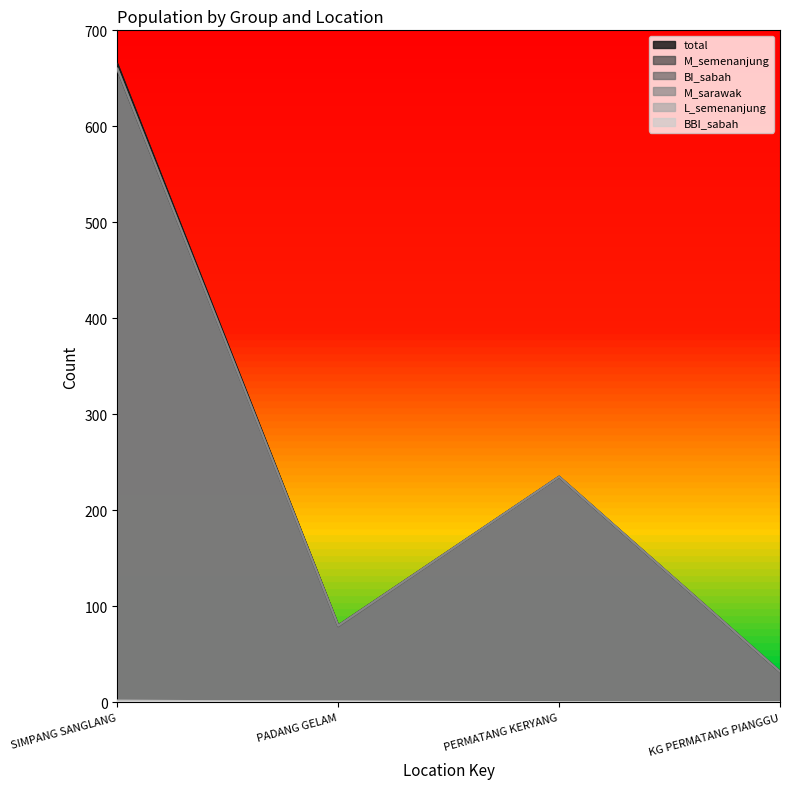

What is the difference between the highest and lowest values at PERMATANG KERYANG?

235